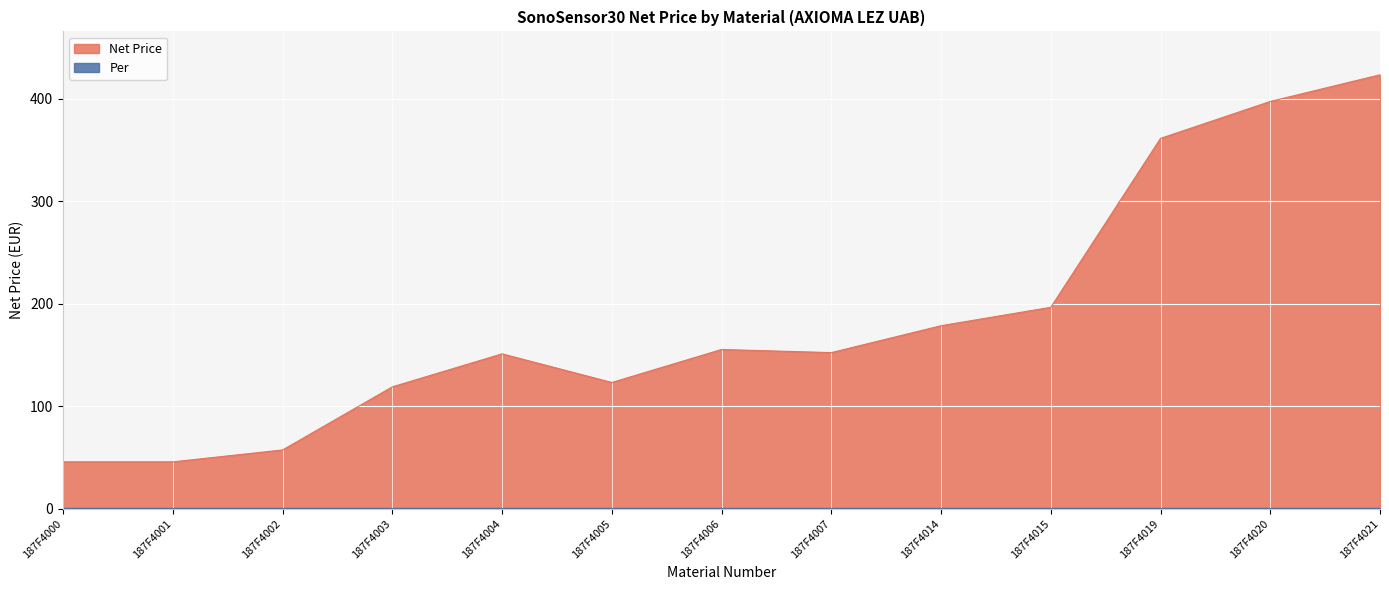

List the labels in order of value, smallest first.

187F4000, 187F4001, 187F4002, 187F4003, 187F4005, 187F4004, 187F4007, 187F4006, 187F4014, 187F4015, 187F4019, 187F4020, 187F4021